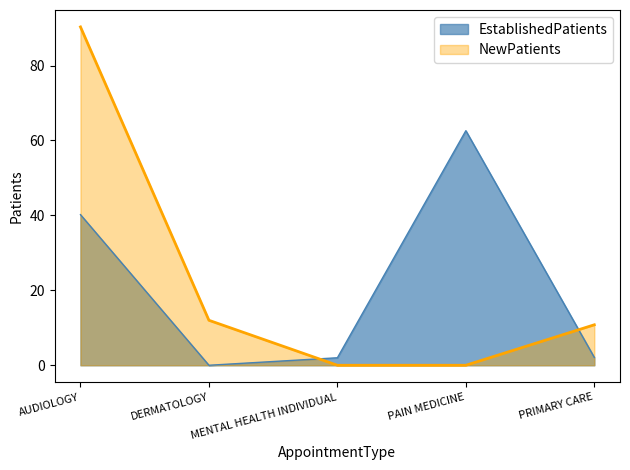

How many values in the NewPatients series exceed 10?

3